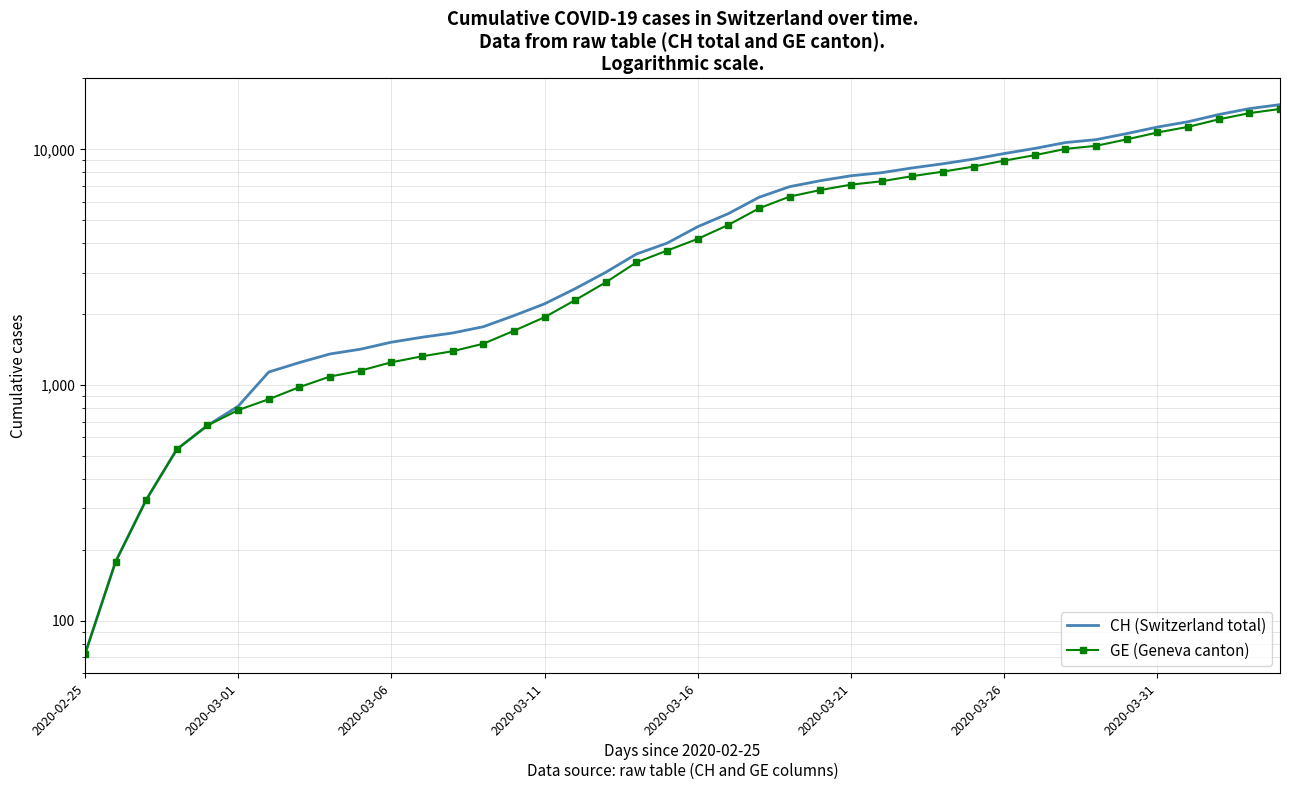

True or false: GE (Geneva canton) and CH (Switzerland total) intersect in this chart.

False